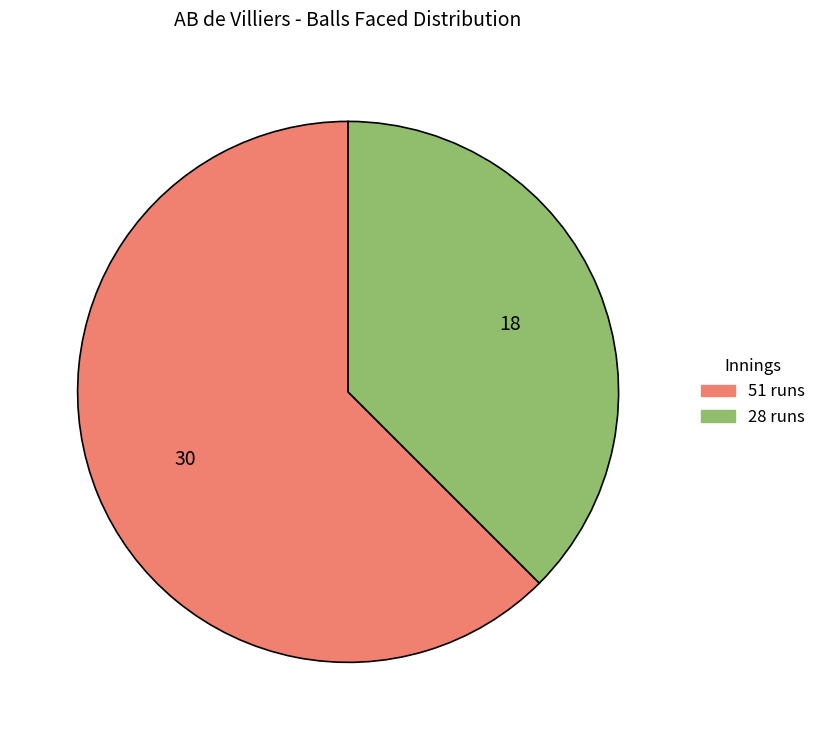

How many slices are in this pie chart?

2